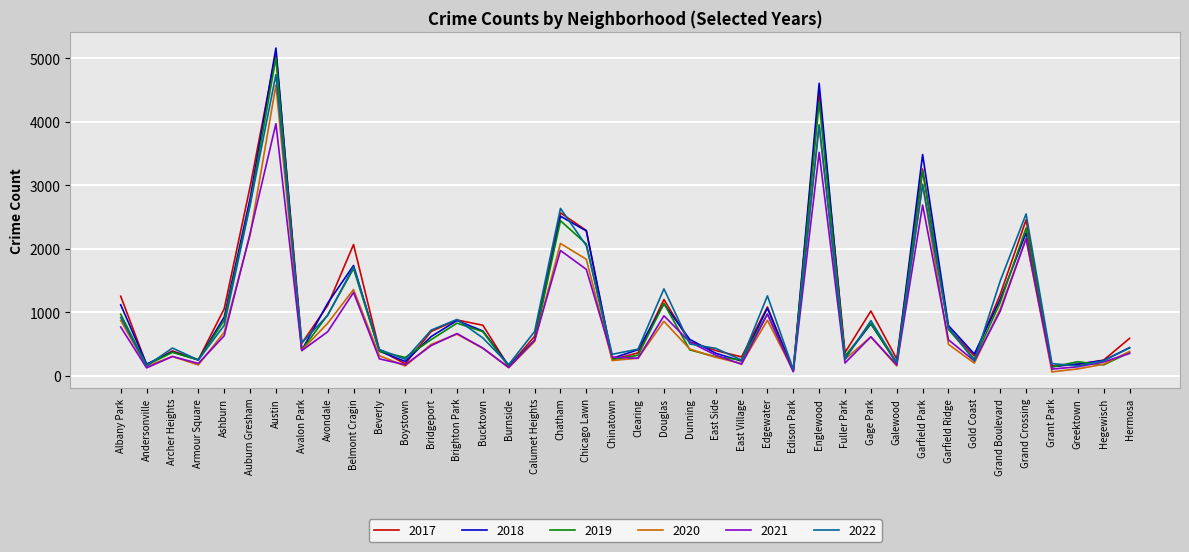

Which series has the largest range (max minus min)?

2018